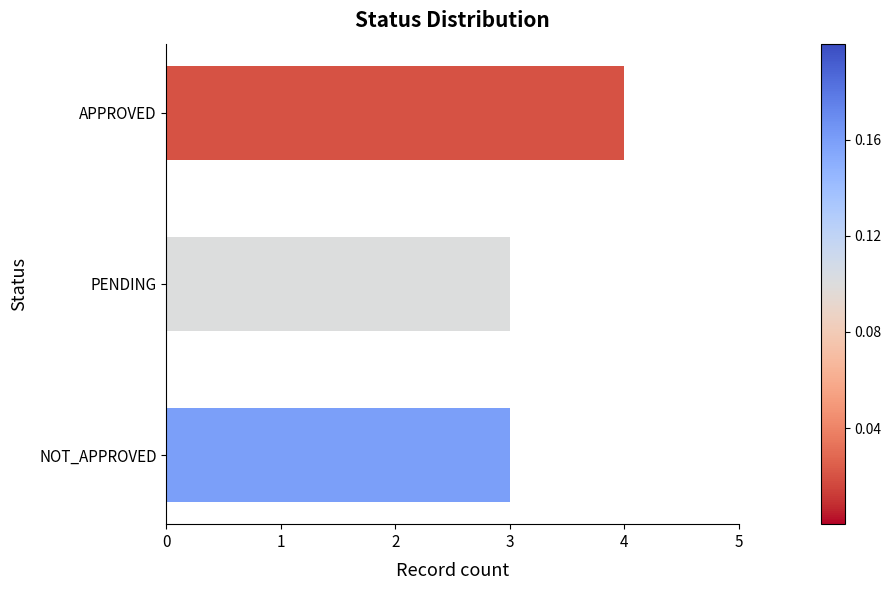

Rank the categories by value from lowest to highest.

PENDING, NOT_APPROVED, APPROVED